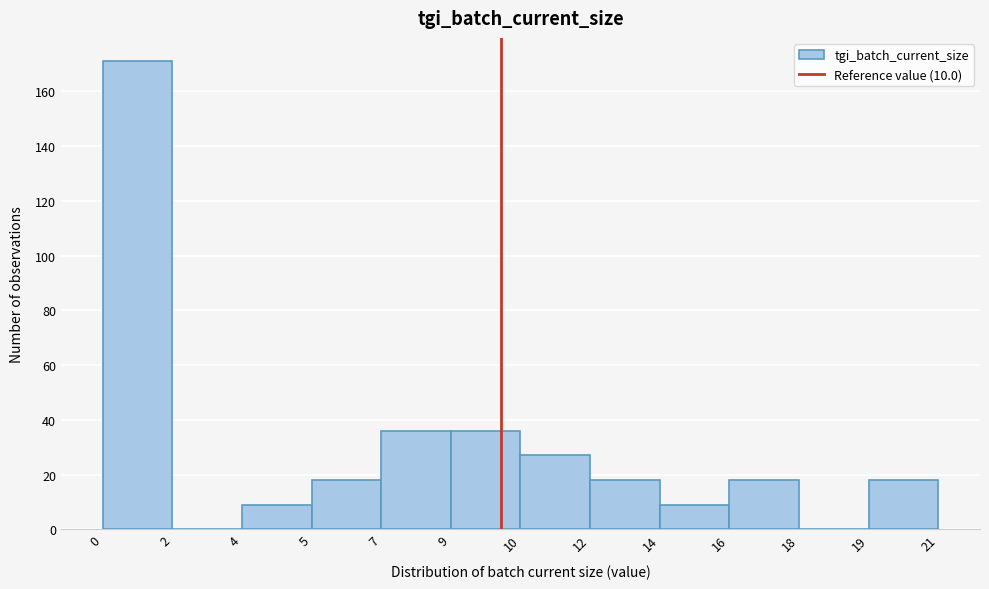

Reading left to right, transcribe all the data shown in this chart.

0=171	2=0	4=9	5=18	7=36	9=36	10=27	12=18	14=9	16=18	18=0	19=18